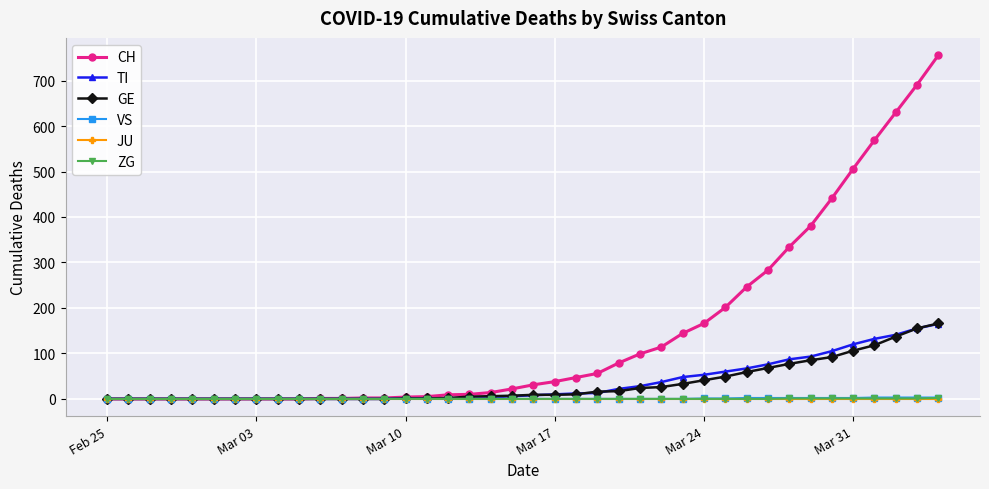

What is the maximum value for TI?

165